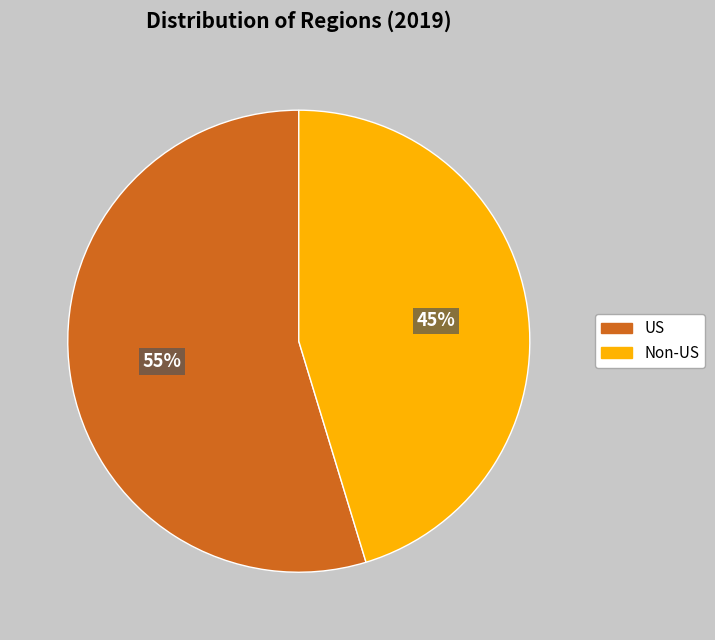

Which has a higher value, US or Non-US?

US